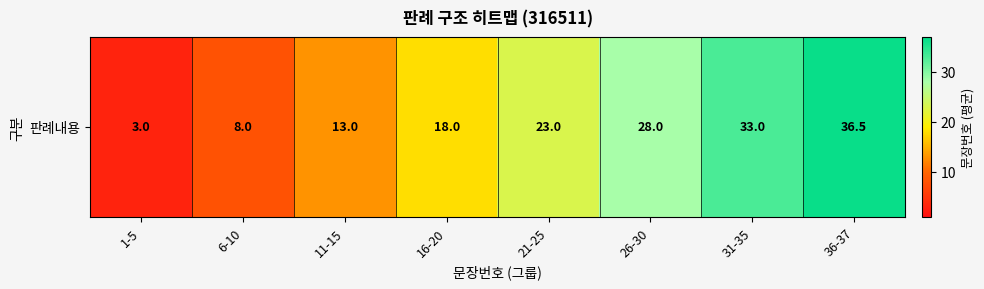

True or false: the data shows 13.4 at 6-10.

False